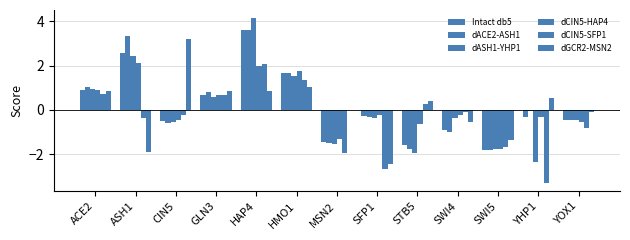

Which series changed the most between SWI4 and YOX1?

dCIN5-SFP1